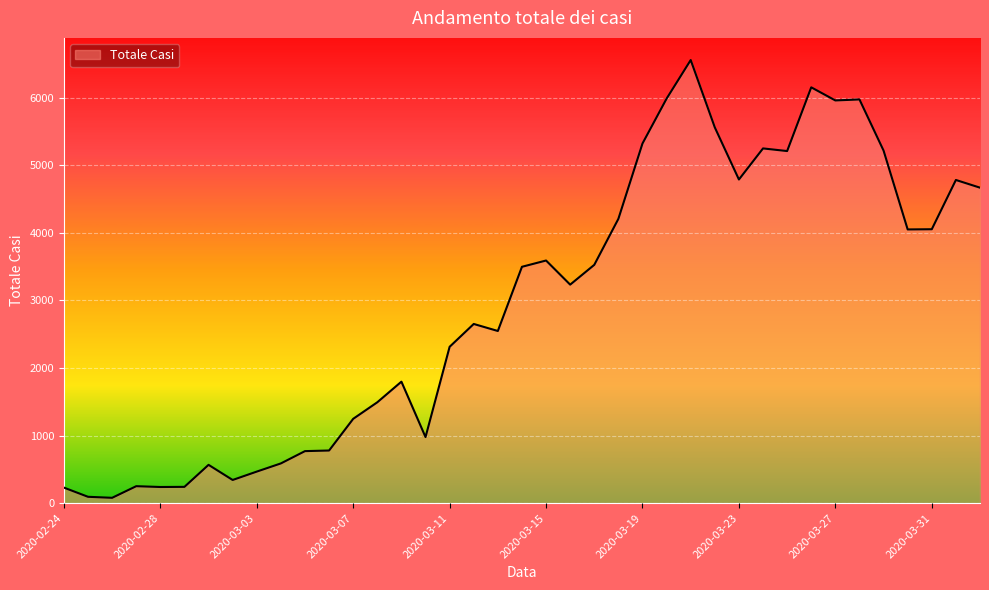

What is the maximum value shown in the chart?

6557